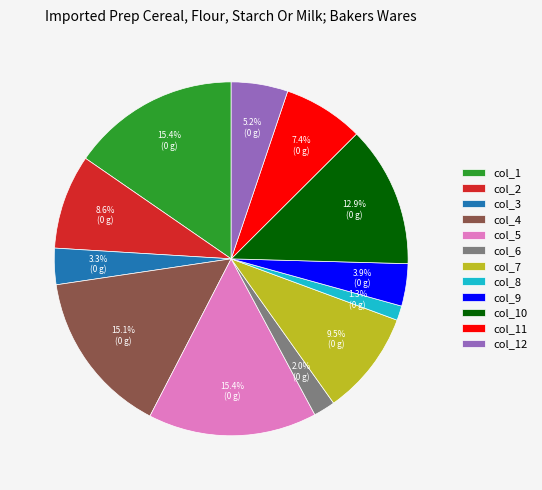

What percentage is the col_11 slice, to the nearest percent?

7%